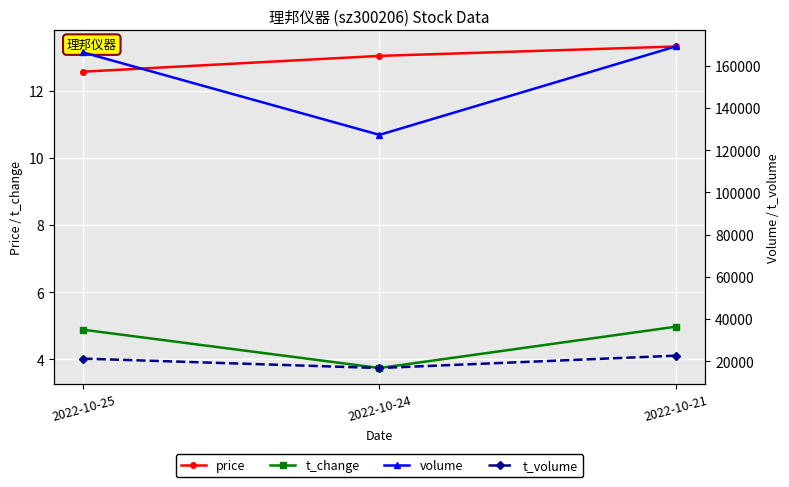

What is the value of the t_change point at the 1st from the left?

4.9